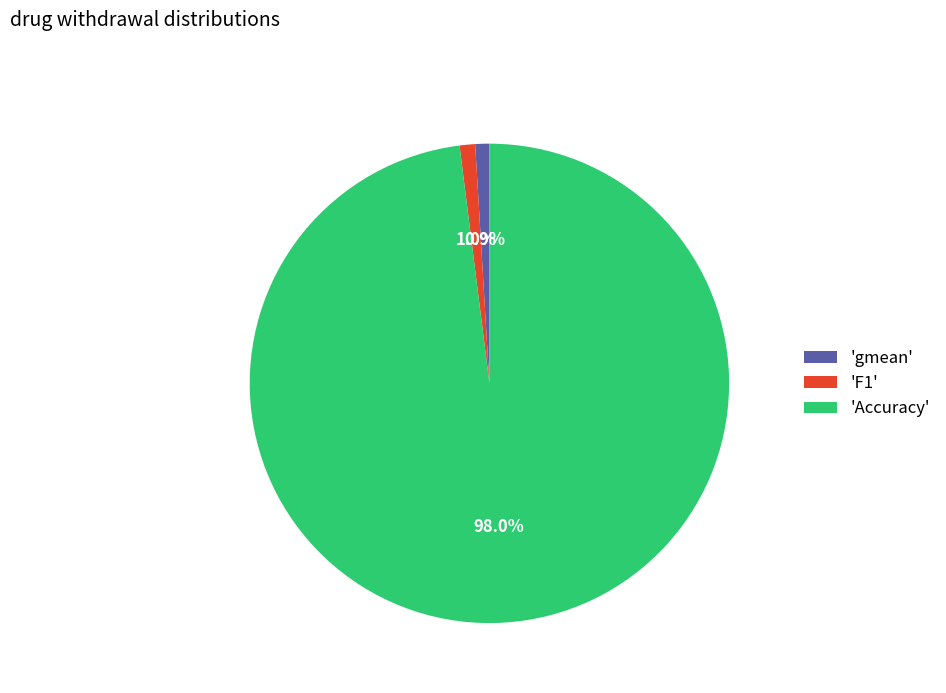

Count the number of slices in the pie.

3